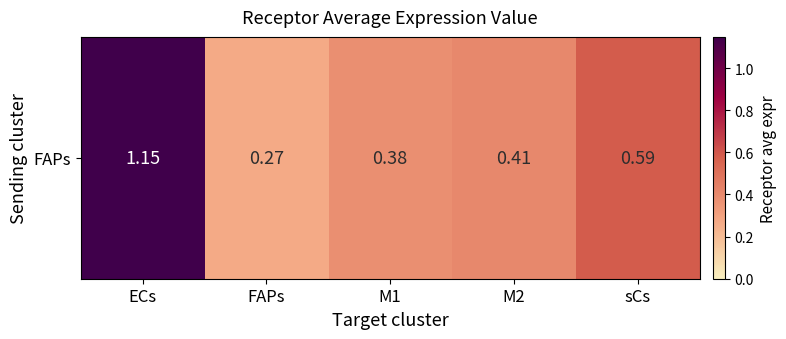

Count the number of categories in the chart.

5